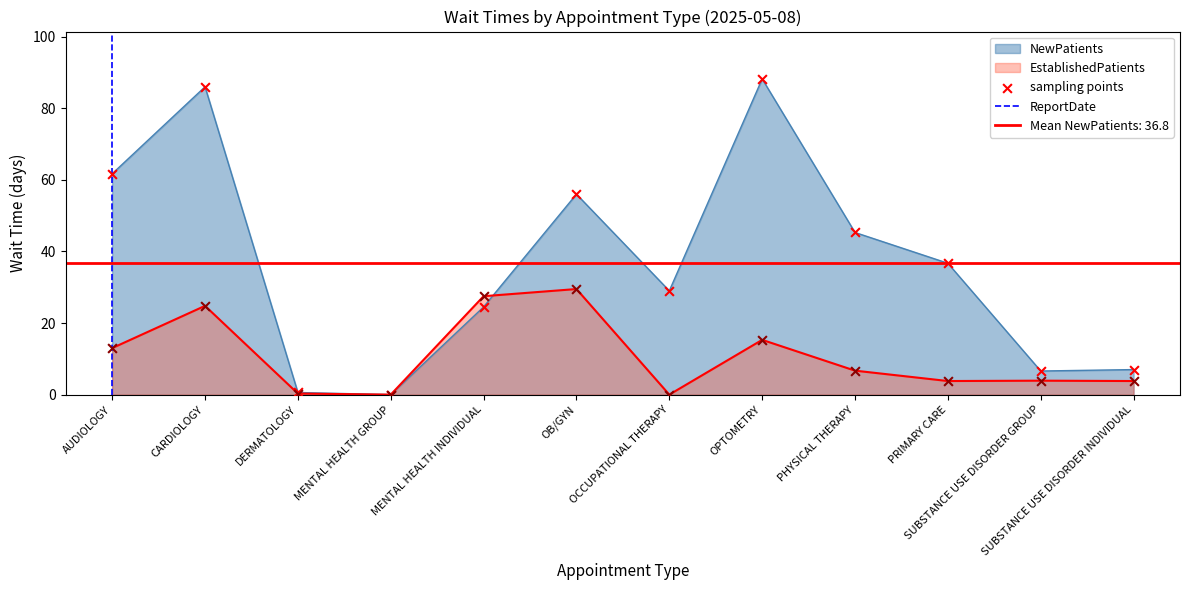

Which series reaches the maximum Y coordinate?

NewPatients